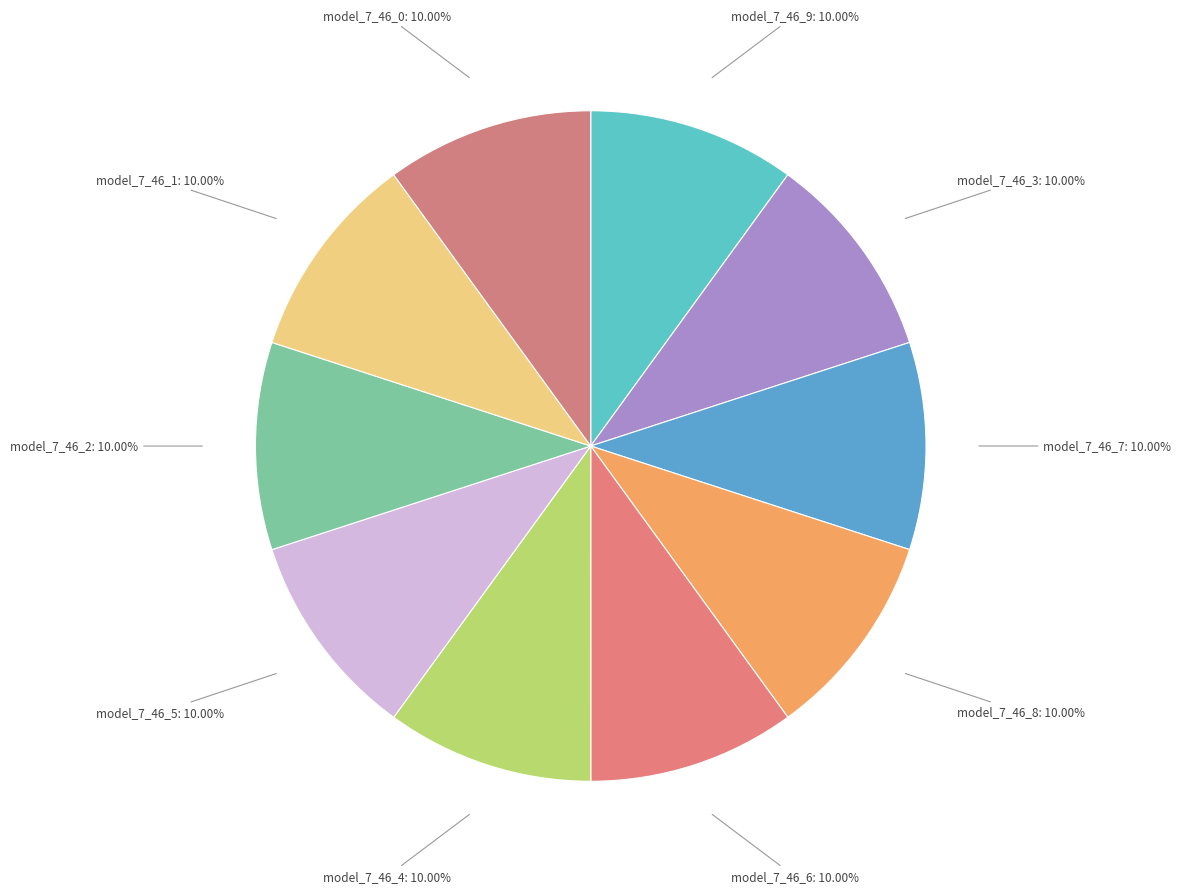

Does model_7_46_2 account for over 50% of the chart?

No